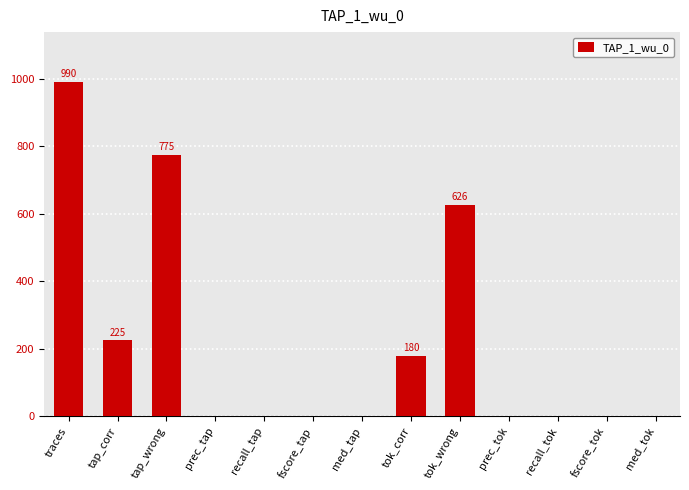

What is the change in value from tap_wrong to med_tap?

-774.6